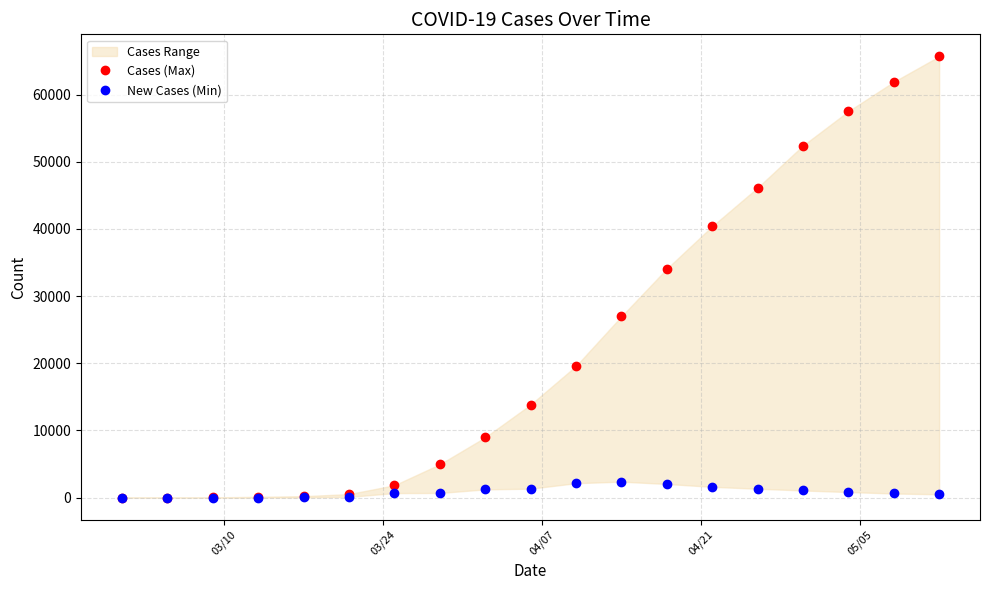

True or false: Cases (Max) and New Cases (Min) intersect in this chart.

False